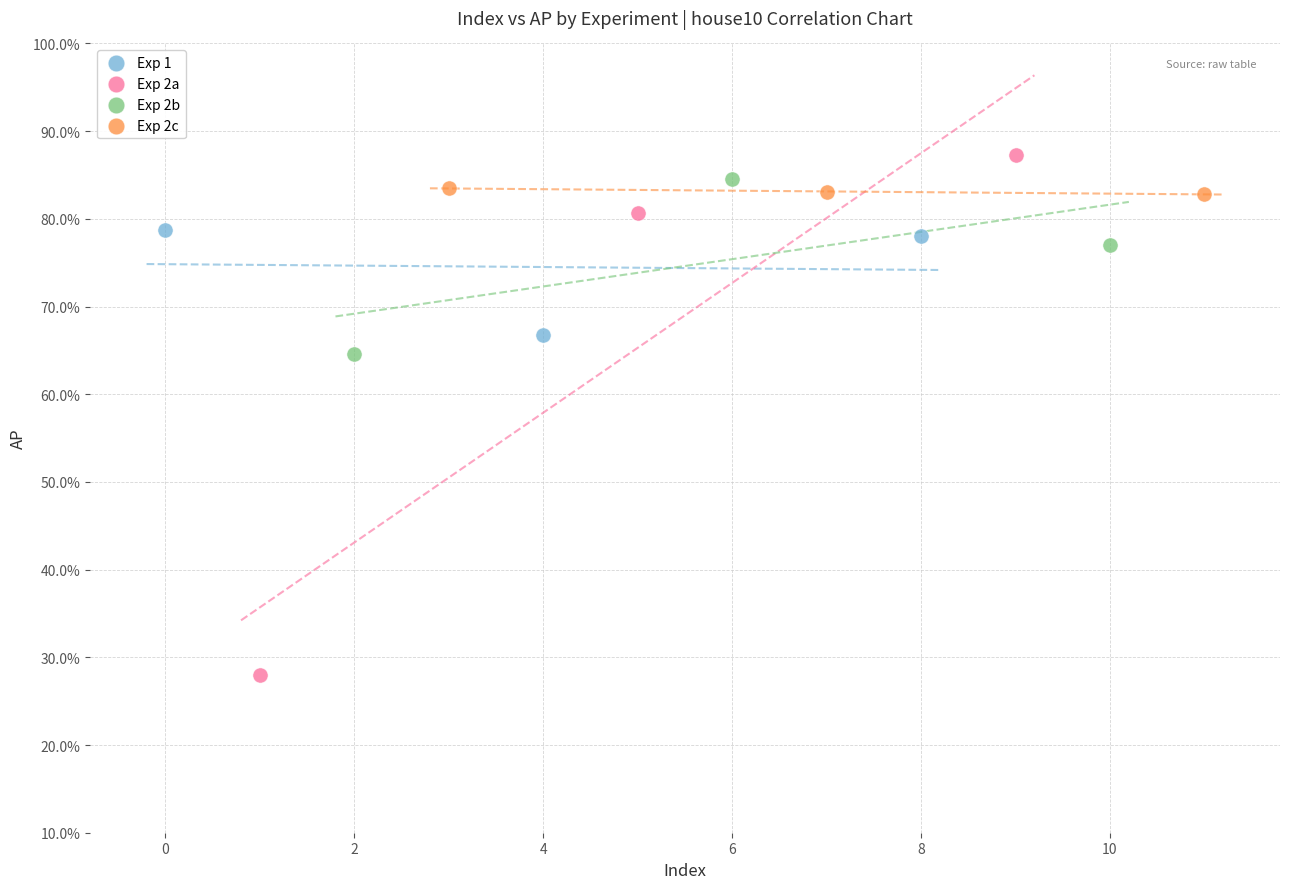

What are all the series names shown in the legend?

Exp 1, Exp 2a, Exp 2b, Exp 2c